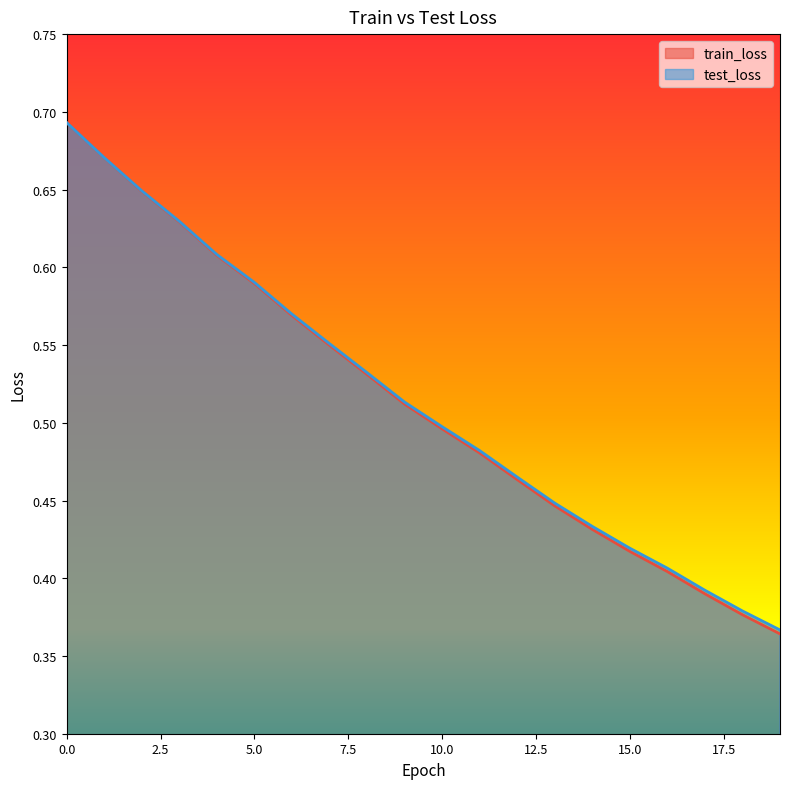

True or false: train_loss and test_loss cross at least once.

False